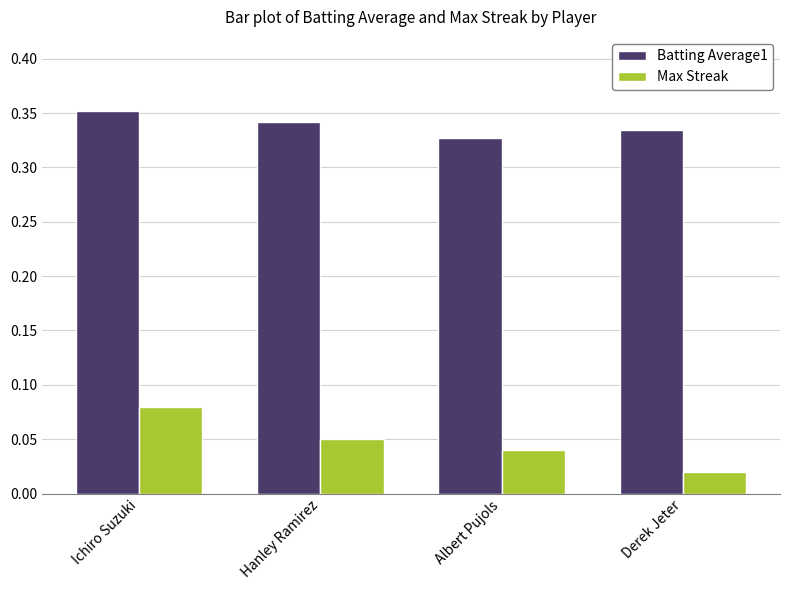

Which series changed the most between Hanley Ramirez and Derek Jeter?

Max Streak